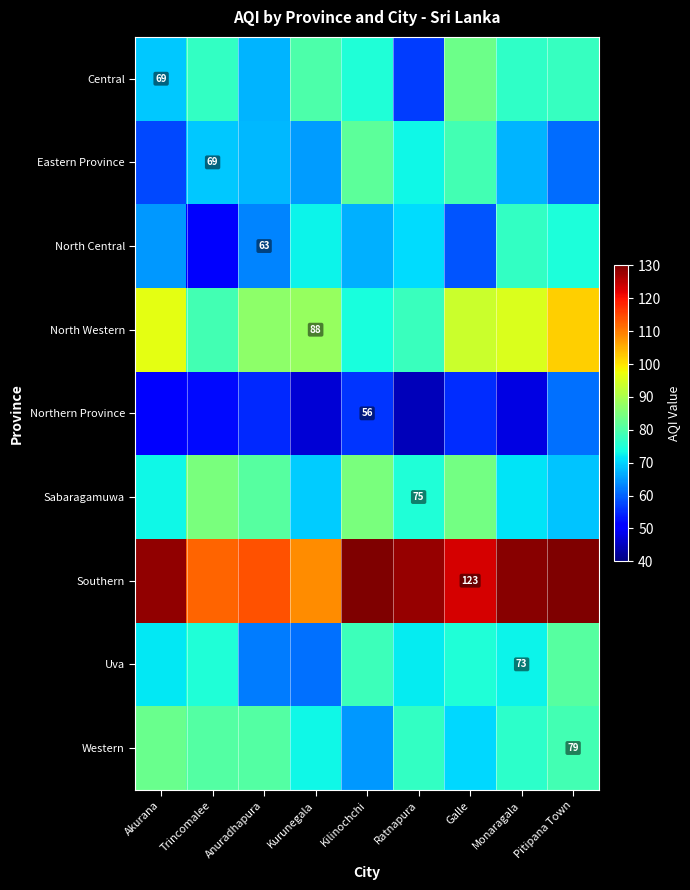

What is the sum of the Southern values at Akurana and Ratnapura?

256.4